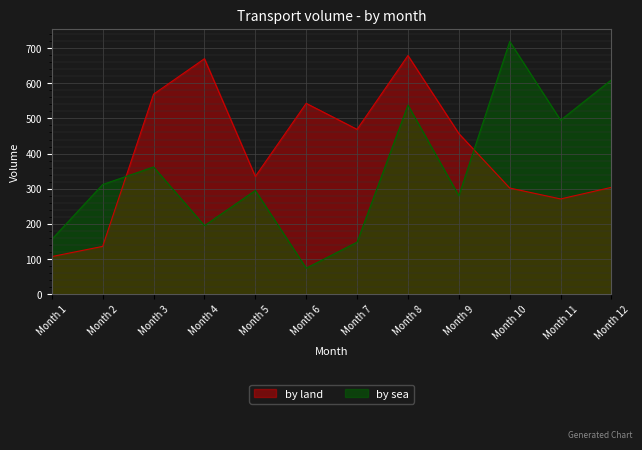

At which label does by land reach its peak?

Month 8